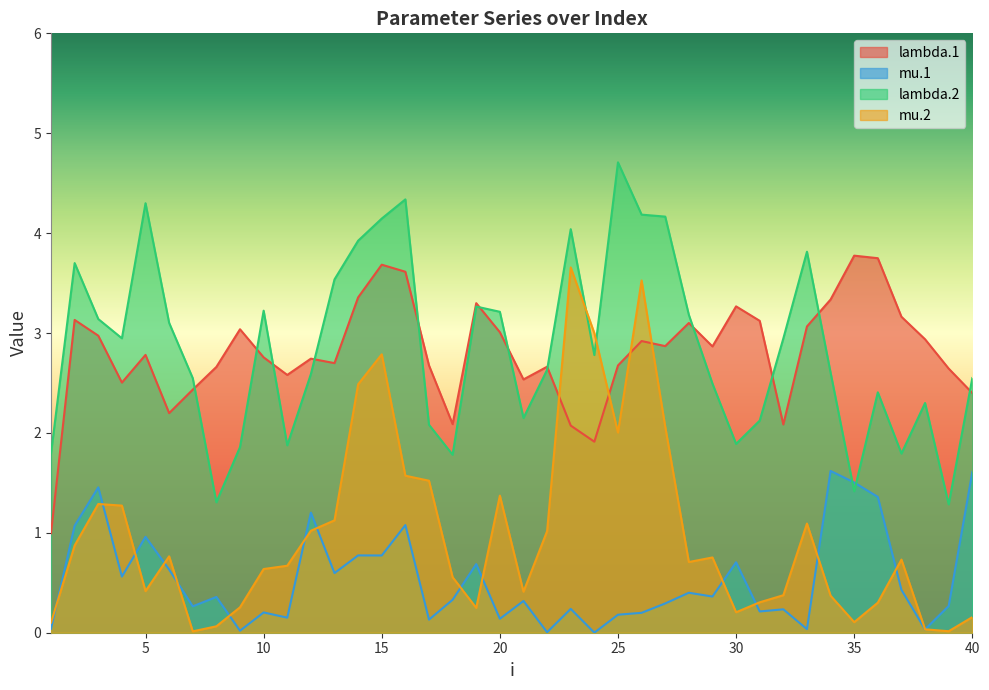

What are all the series names shown in the legend?

lambda.1, mu.1, lambda.2, mu.2